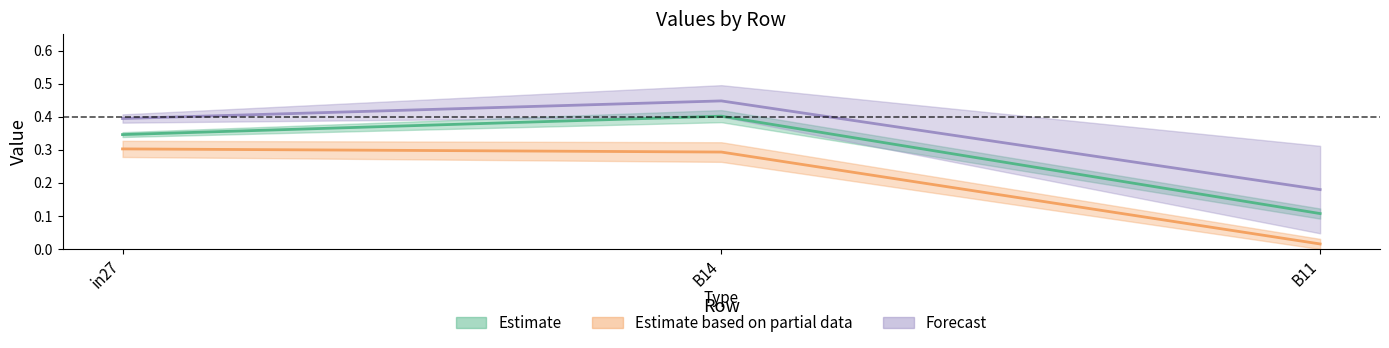

True or false: job520_scenario0_1033 has a value of 0.1 at in27.

False